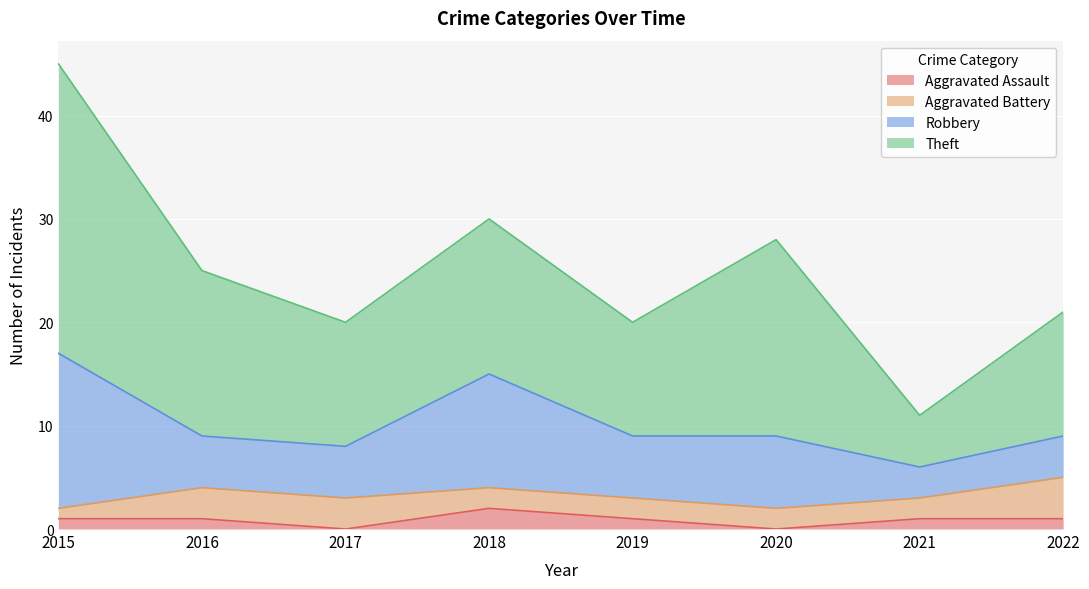

What is the difference between the Theft values at 2015 and 2020?

9